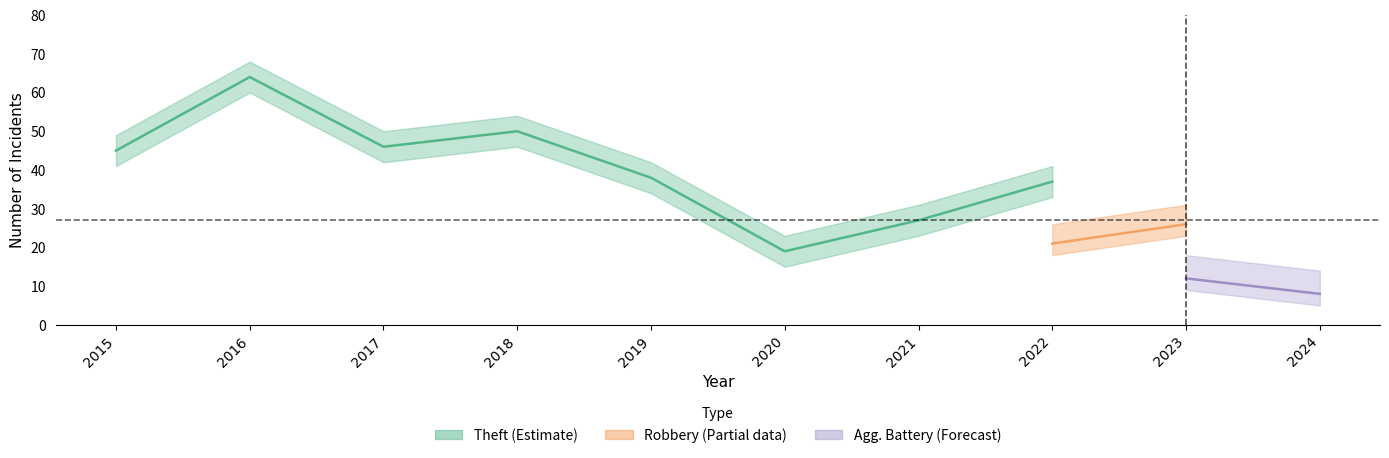

Where is the first local maximum for Theft?

2016